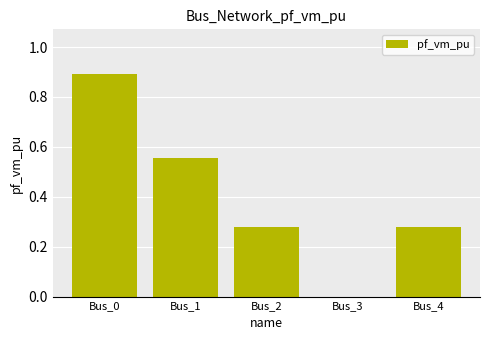

What is the sum of the values at Bus_2 and Bus_1?

0.8